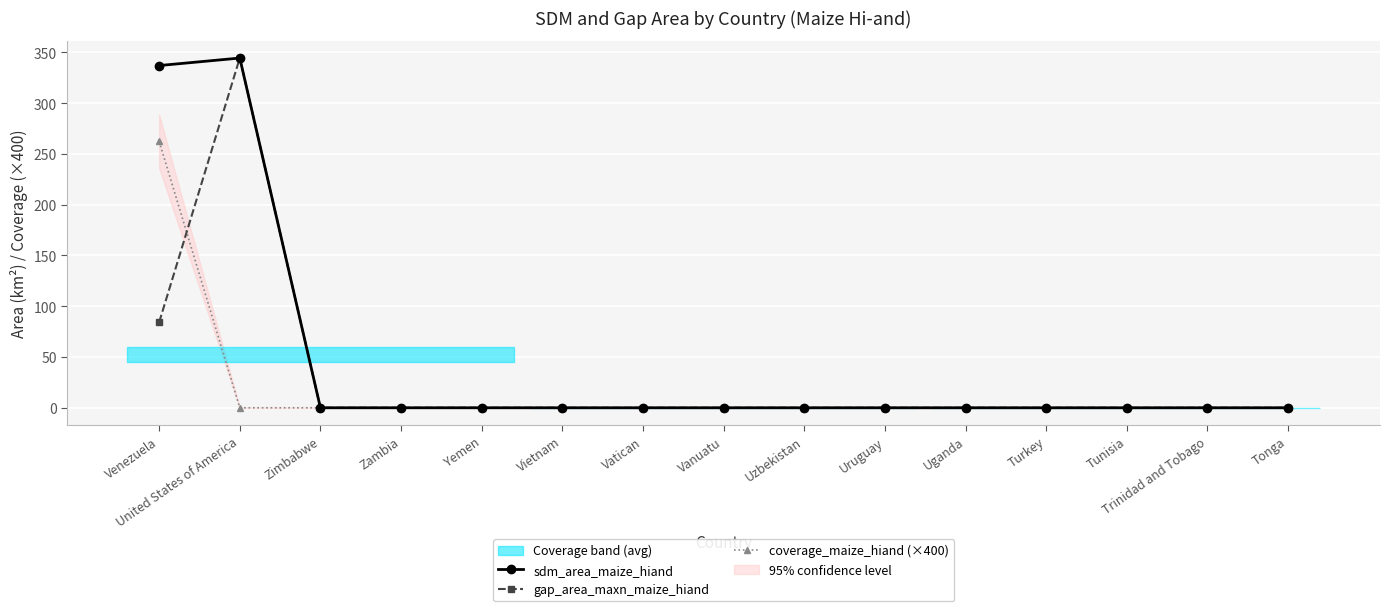

True or false: sdm_area_maize_hiand and gap_area_maxn_maize_hiand cross at least once.

False